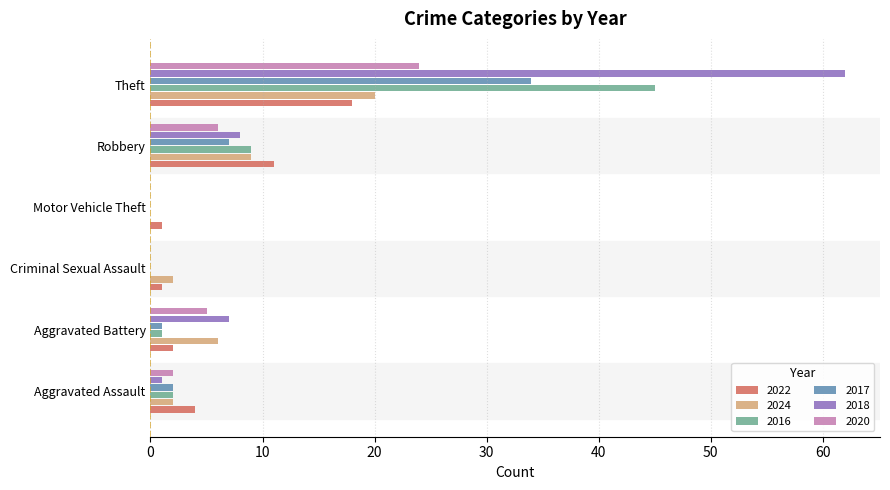

The 2017 series shows 0 at Motor Vehicle Theft. True or false?

True